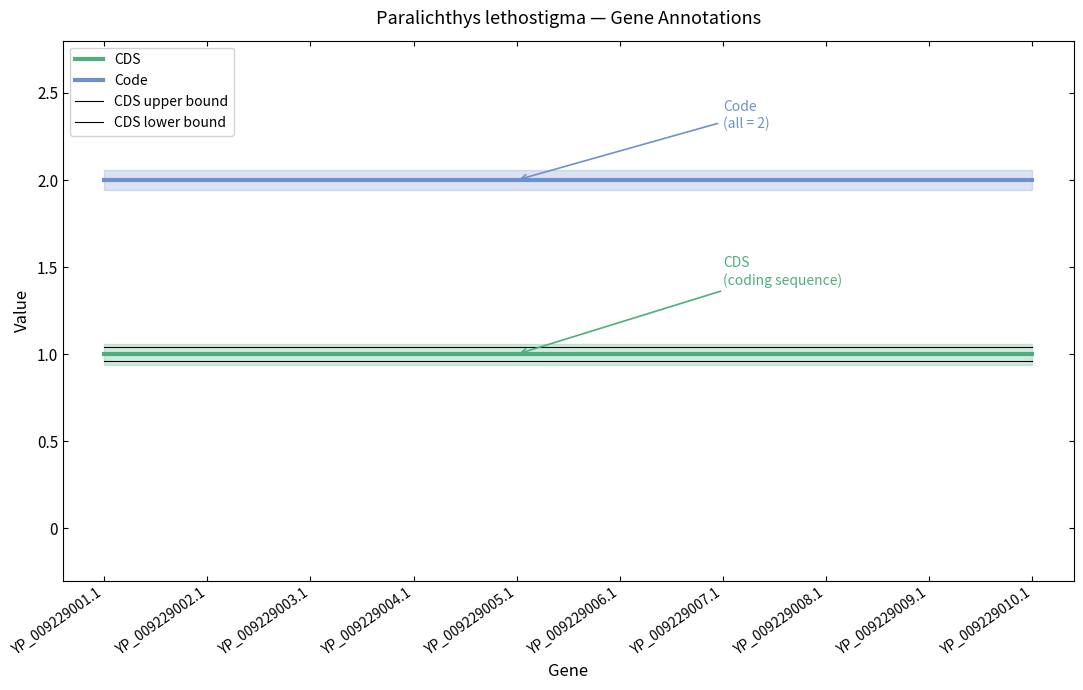

Does the chart display data point markers on the line(s)?

No